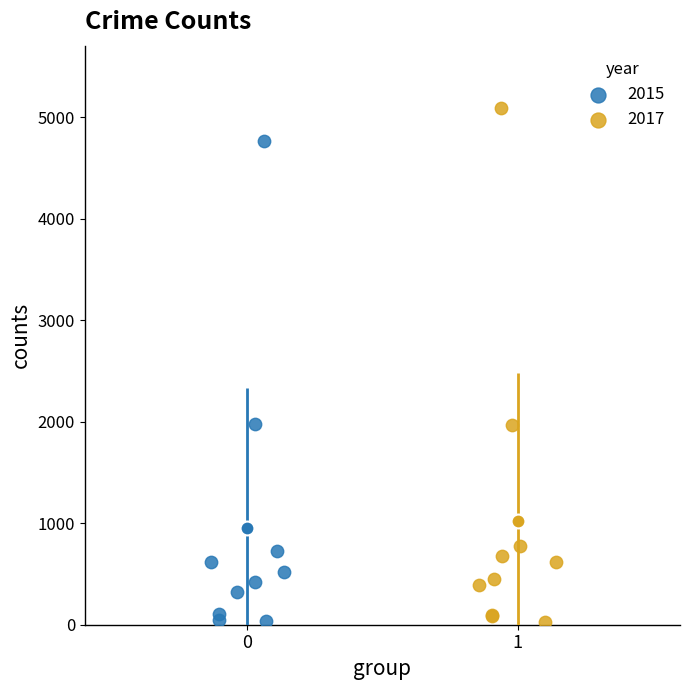

Which series has the largest Y range (max minus min)?

2017